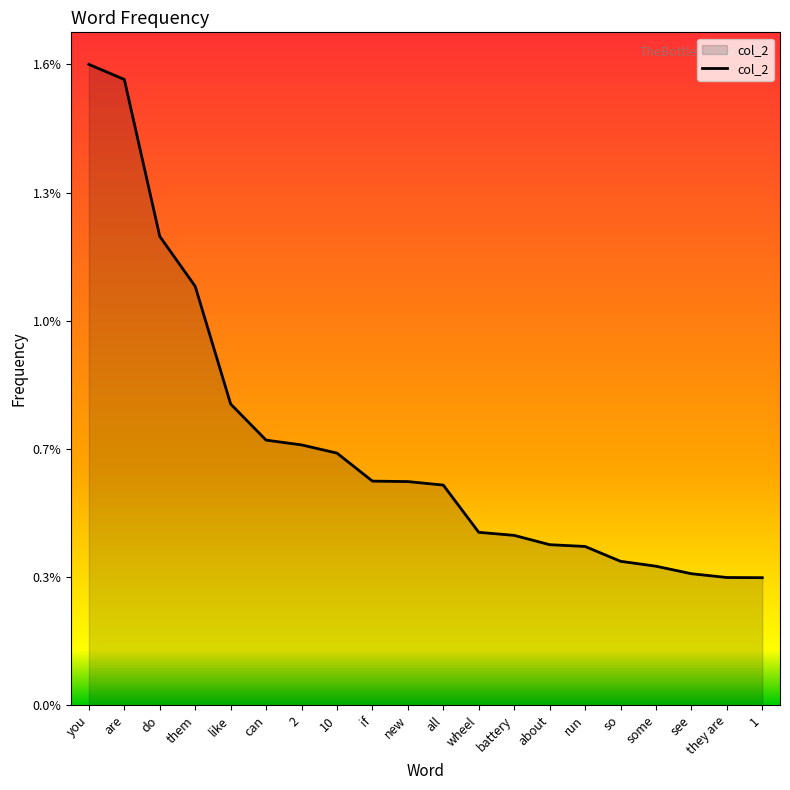

Which label corresponds to the smallest value in the chart?

1